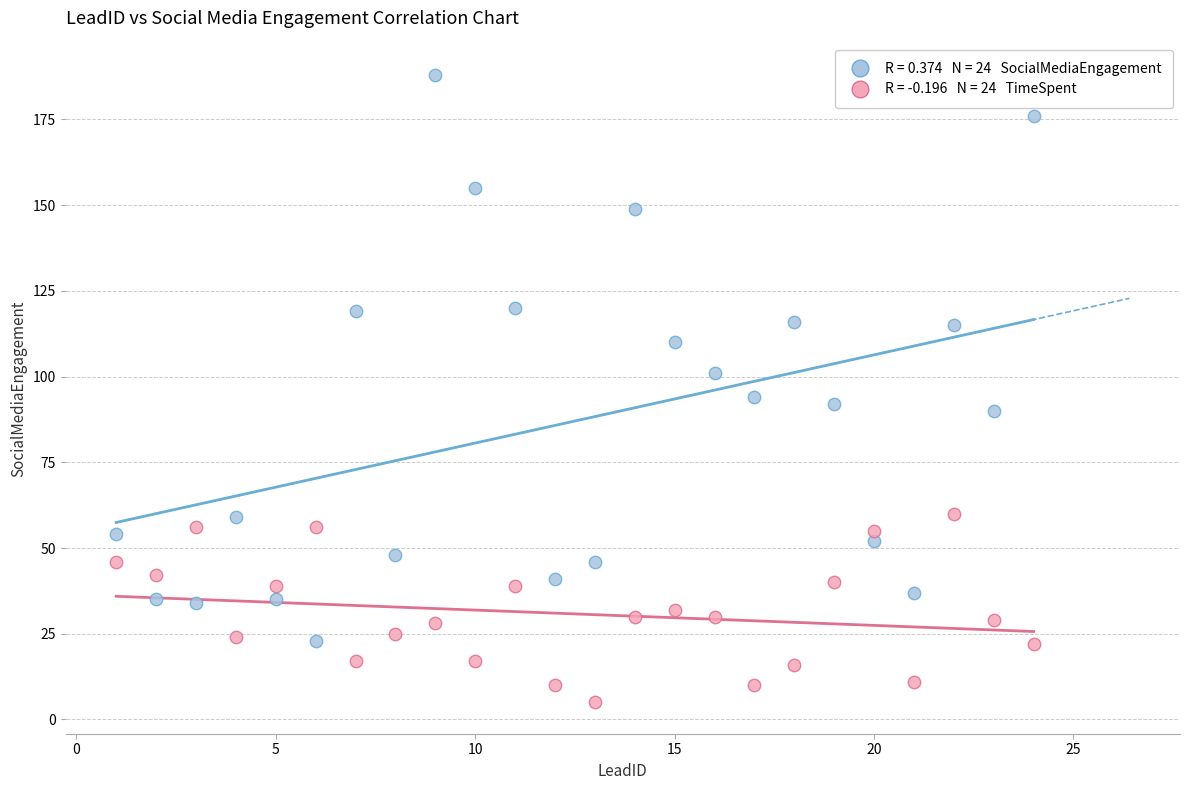

Across all data points, what is the range of Y values (max minus min)?

183